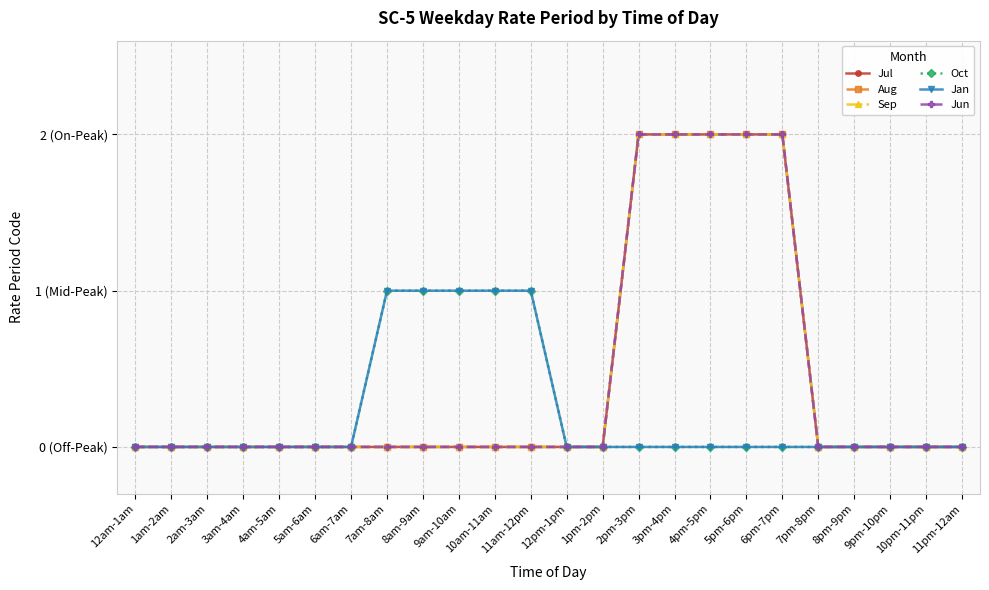

Does the chart have visible grid lines?

Yes